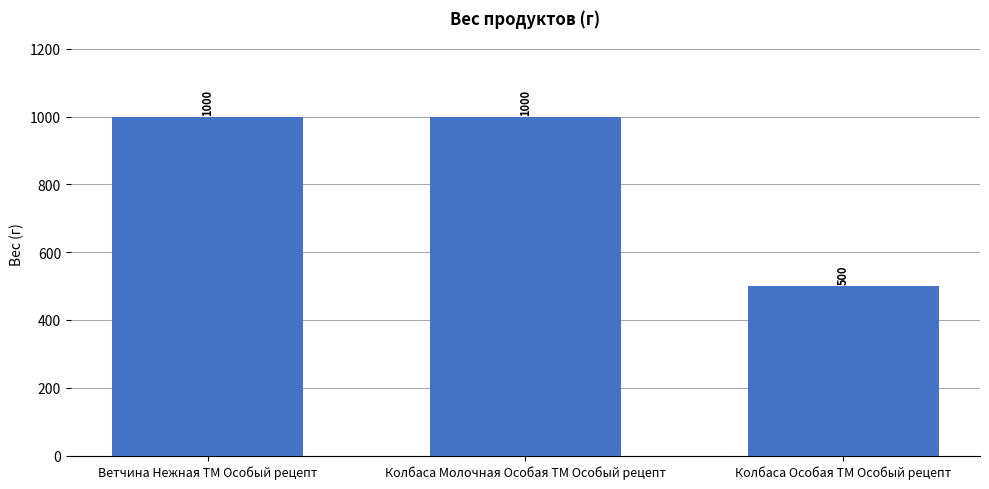

How many series are shown in this chart?

1